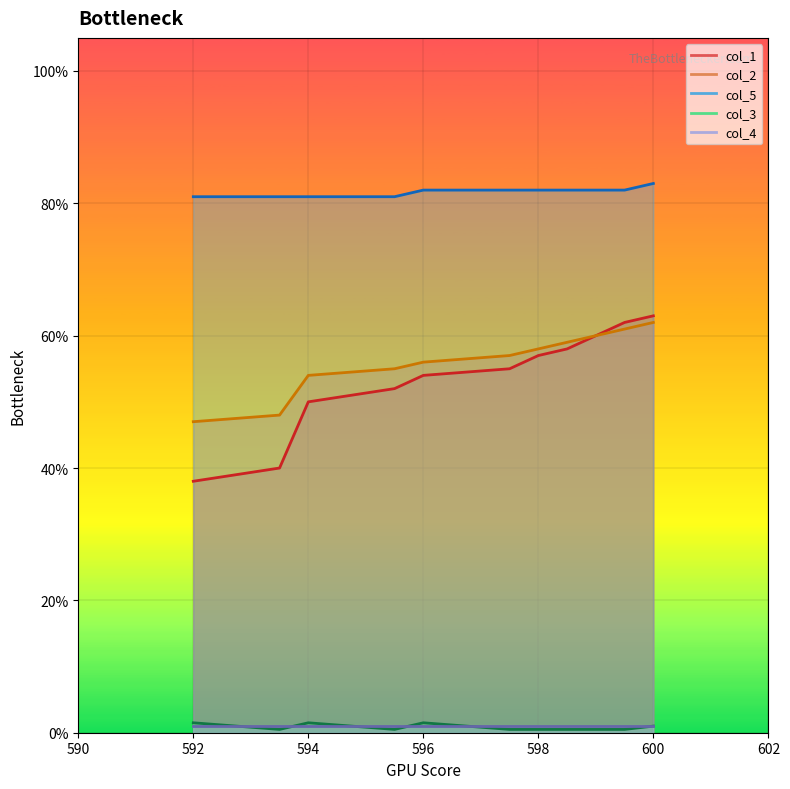

Which label corresponds to the largest value in the chart?

600.0